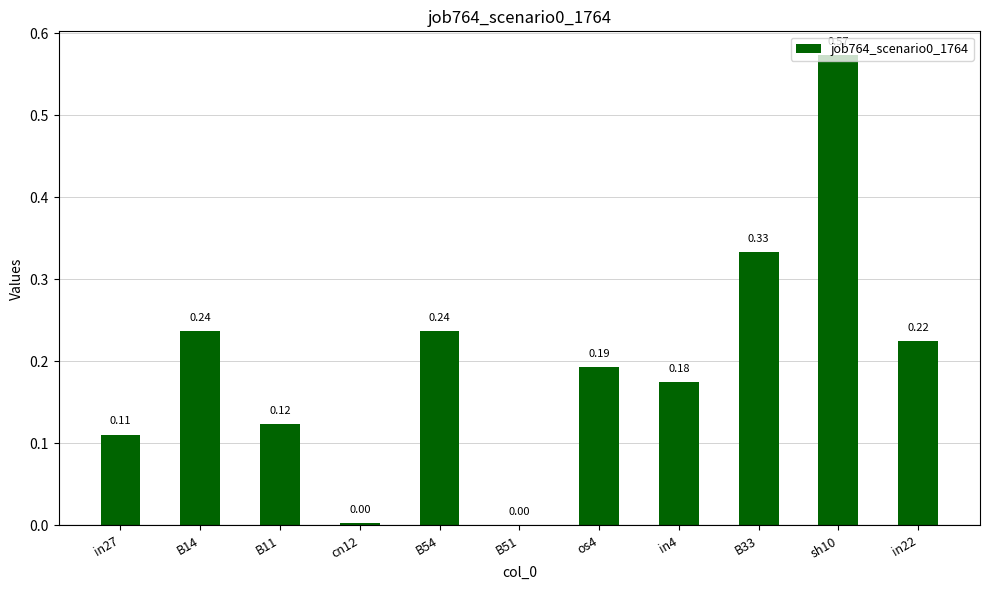

Between in4 and os4, which is larger?

os4